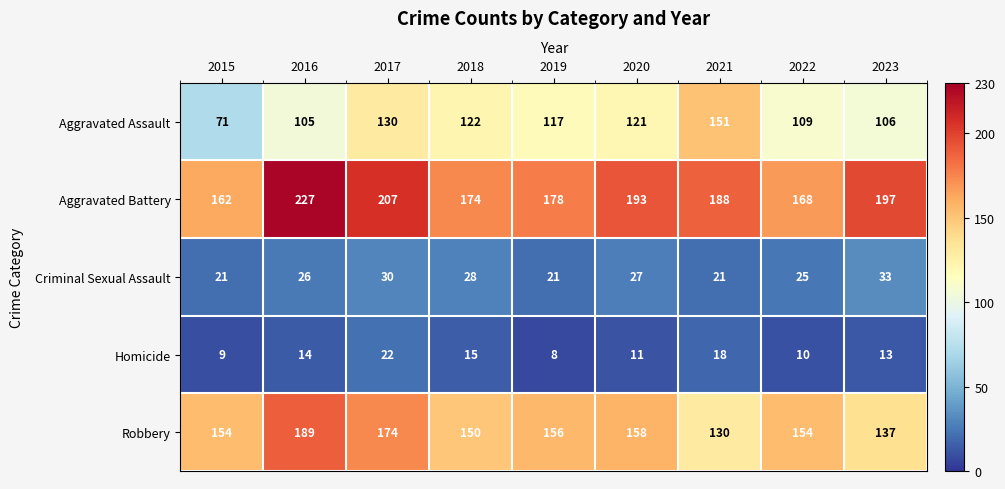

The Criminal Sexual Assault series shows 32 at 2019. True or false?

False